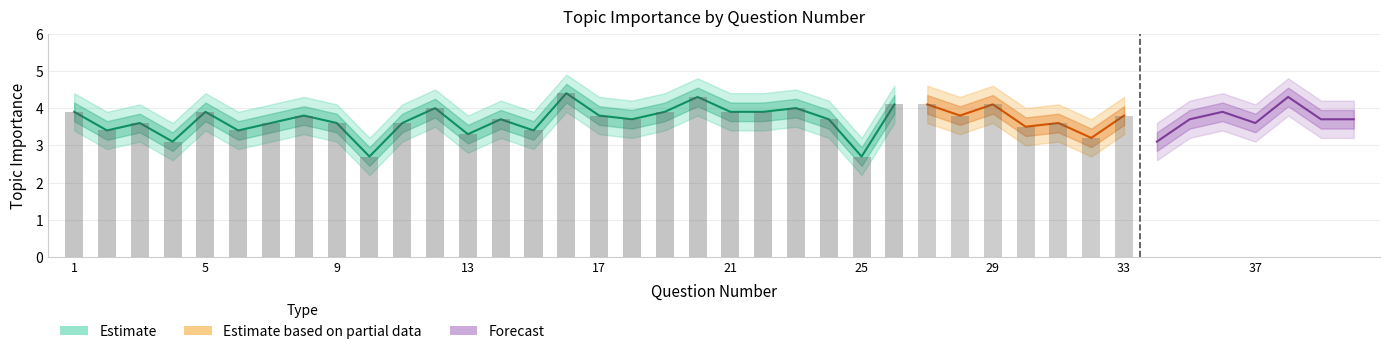

Reading left to right, list all the values displayed in this chart.

Topic Importance: 1=3.9	2=3.4	3=3.6	4=3.1	5=3.9	6=3.4	7=3.6	8=3.8	9=3.6	10=2.7	11=3.6	12=4.0	13=3.3	14=3.7	15=3.4	16=4.4	17=3.8	18=3.7	19=3.9	20=4.3	21=3.9	22=3.9	23=4.0	24=3.7	25=2.7	26=4.1	27=4.1	28=3.8	29=4.1	30=3.5	31=3.6	32=3.2	33=3.8	34=3.1	35=3.7	36=3.9	37=3.6	38=4.3	39=3.7	40=3.7
Upper Bound: 1=4.4	2=3.9	3=4.1	4=3.6	5=4.4	6=3.9	7=4.1	8=4.3	9=4.1	10=3.2	11=4.1	12=4.5	13=3.8	14=4.2	15=3.9	16=4.9	17=4.3	18=4.2	19=4.4	20=4.8	21=4.4	22=4.4	23=4.5	24=4.2	25=3.2	26=4.6	27=4.6	28=4.3	29=4.6	30=4.0	31=4.1	32=3.7	33=4.3	34=3.6	35=4.2	36=4.4	37=4.1	38=4.8	39=4.2	40=4.2
Lower Bound: 1=3.4	2=2.9	3=3.1	4=2.6	5=3.4	6=2.9	7=3.1	8=3.3	9=3.1	10=2.2	11=3.1	12=3.5	13=2.8	14=3.2	15=2.9	16=3.9	17=3.3	18=3.2	19=3.4	20=3.8	21=3.4	22=3.4	23=3.5	24=3.2	25=2.2	26=3.6	27=3.6	28=3.3	29=3.6	30=3.0	31=3.1	32=2.7	33=3.3	34=2.6	35=3.2	36=3.4	37=3.1	38=3.8	39=3.2	40=3.2